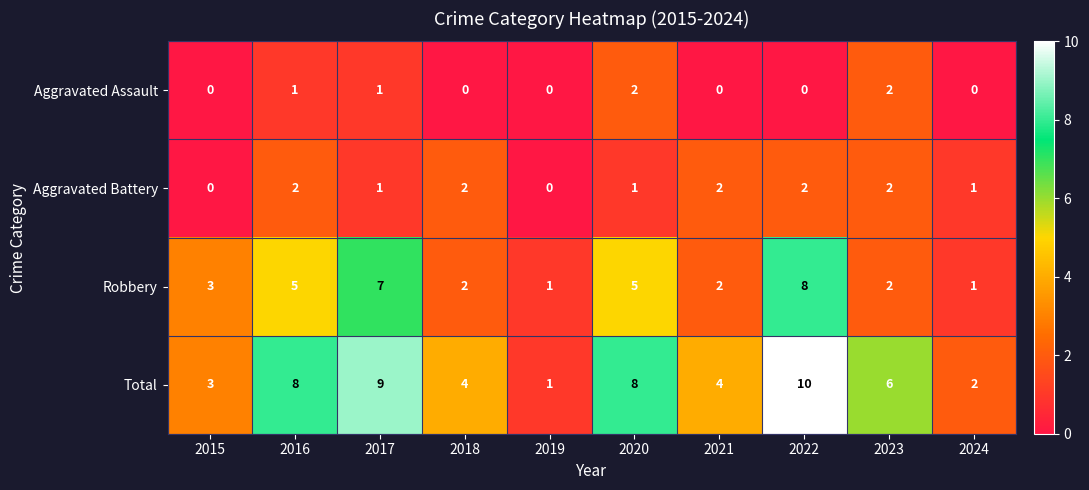

How many categories are shown in the chart?

10